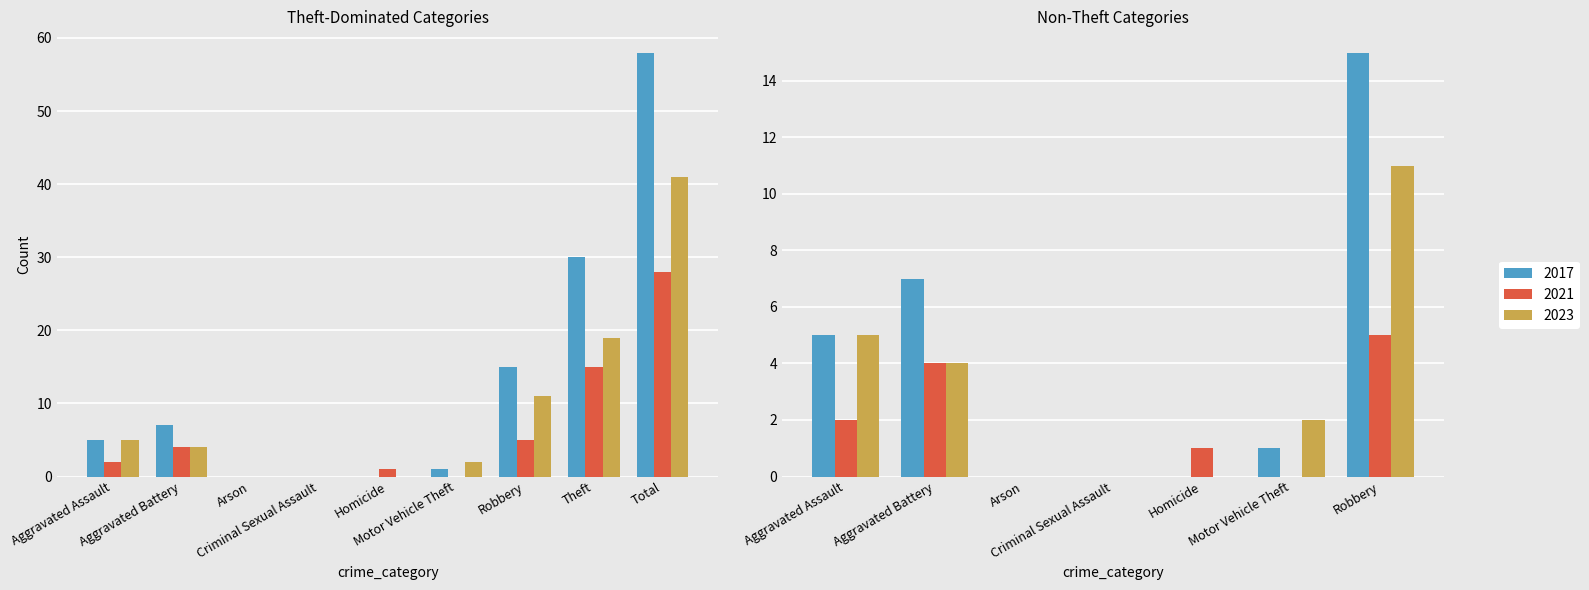

What is the value of the 2021 bar at the 7th from the left?

5